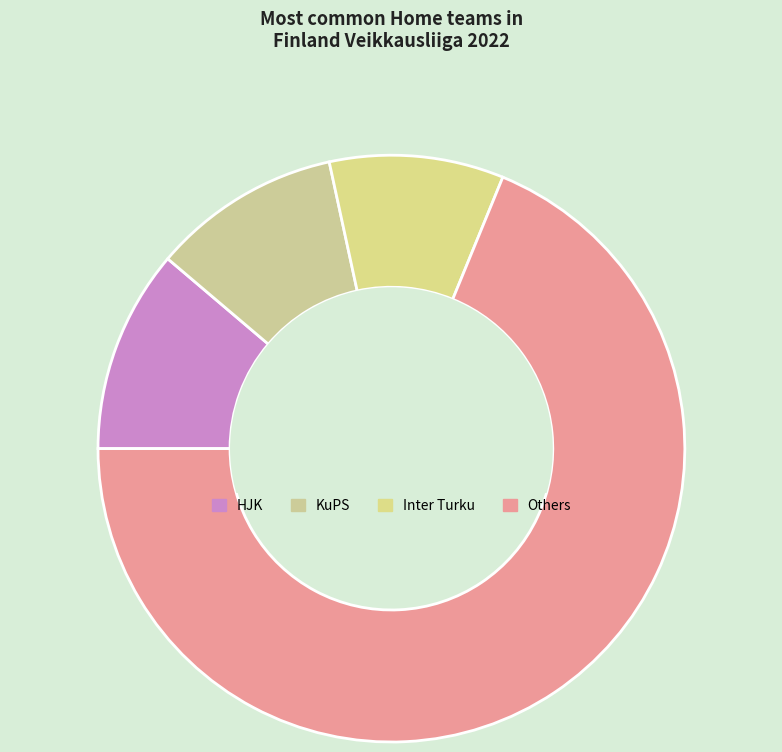

Count the number of slices in the pie.

4